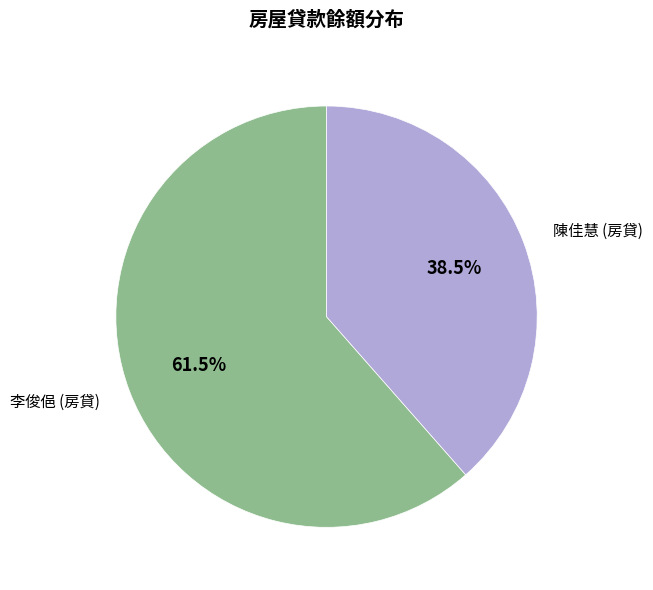

Rank the categories by value from lowest to highest.

陳佳慧 (房貸), 李俊俋 (房貸)